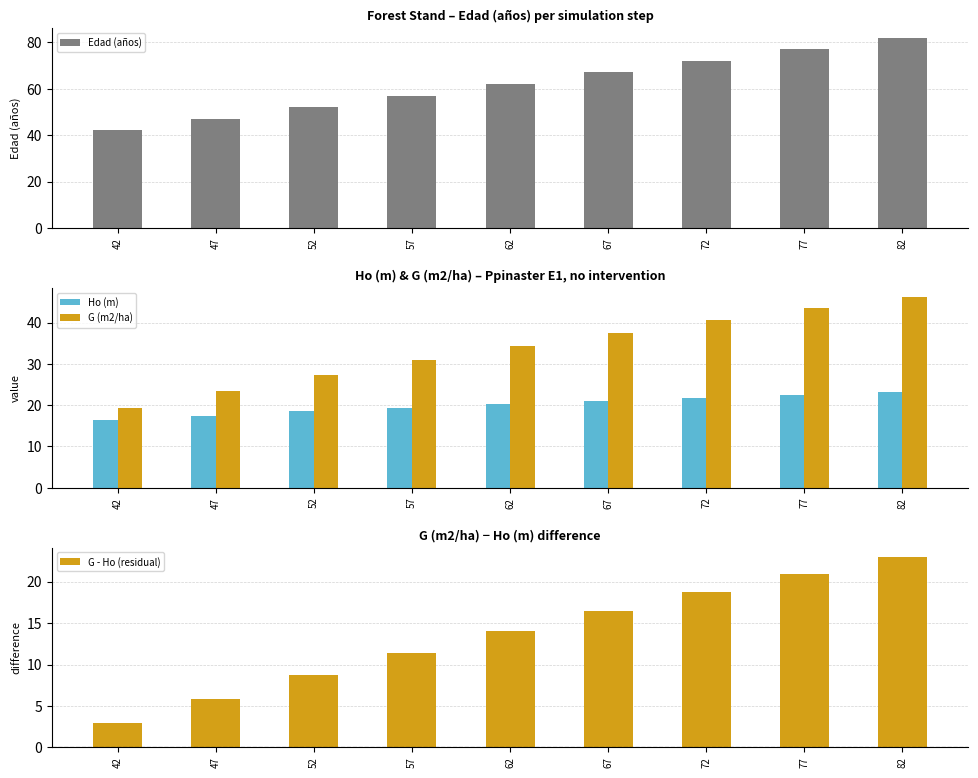

What is the difference between the maximum and minimum values in the Ho (m) series?

6.8